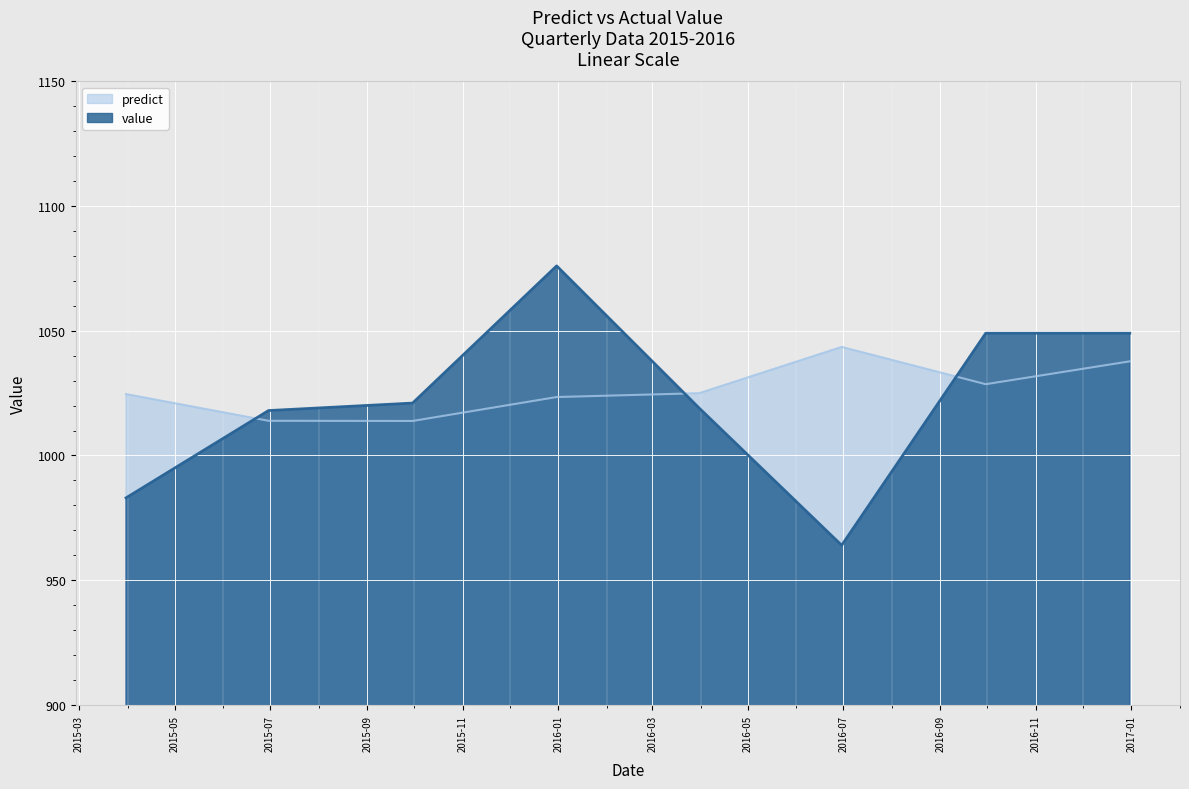

Where is value nearest to the value 1020?

2015-09-30